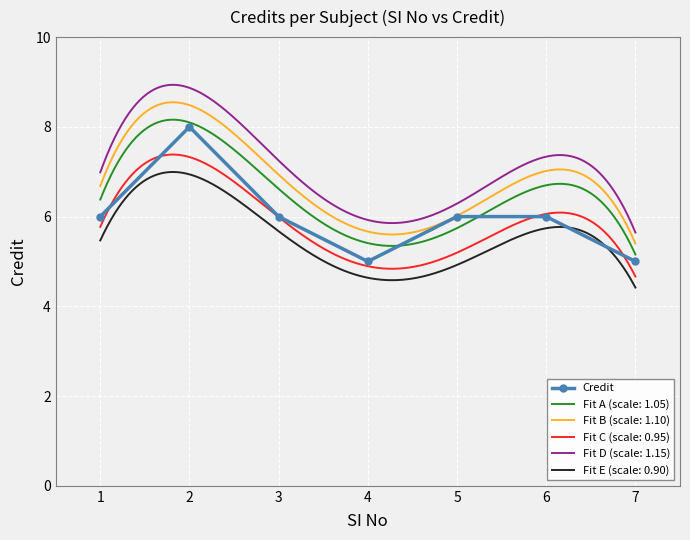

What is the average value?

6